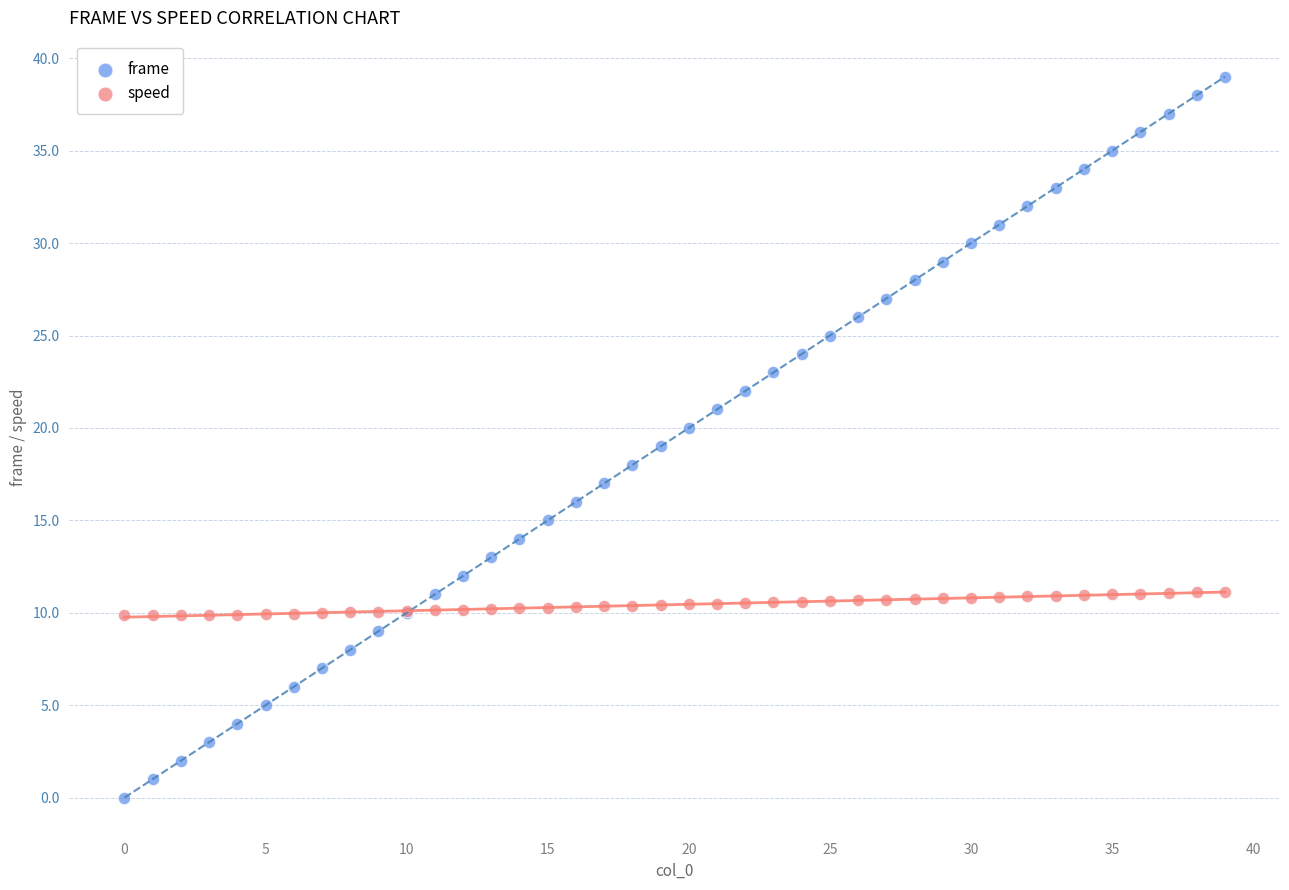

Which series reaches the minimum Y coordinate?

frame